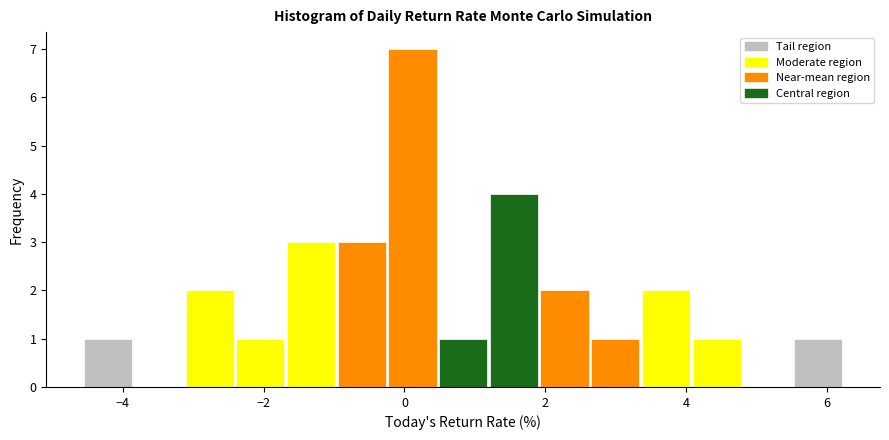

Around what value on the x-axis is the tallest bar? Give the approximate position of its centre, as read against the axis.

0.2